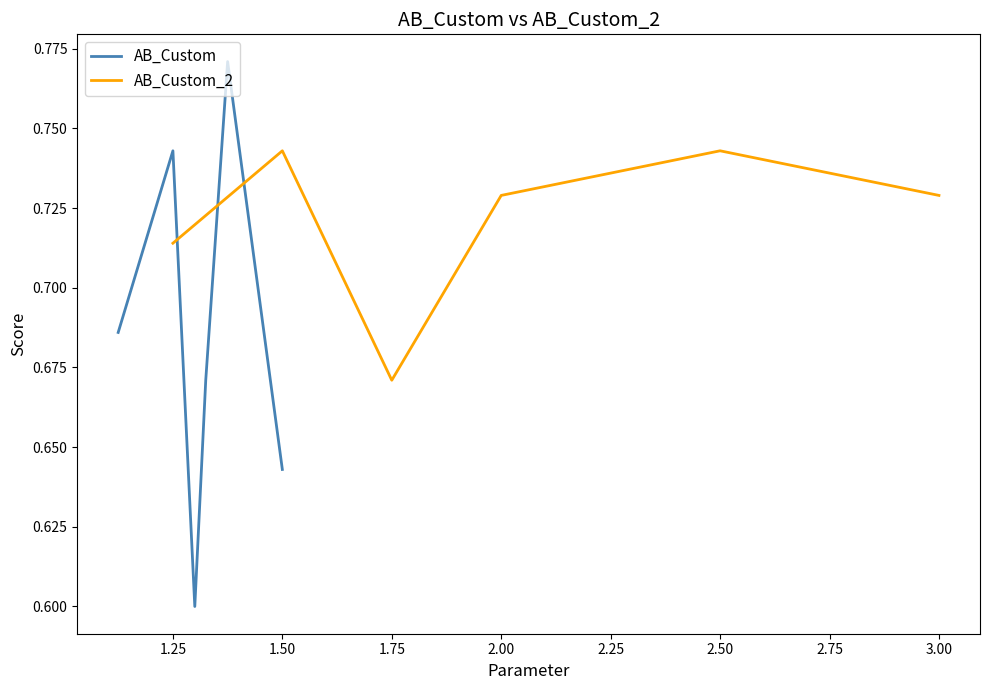

Which series has the largest total across all categories?

AB_Custom_2